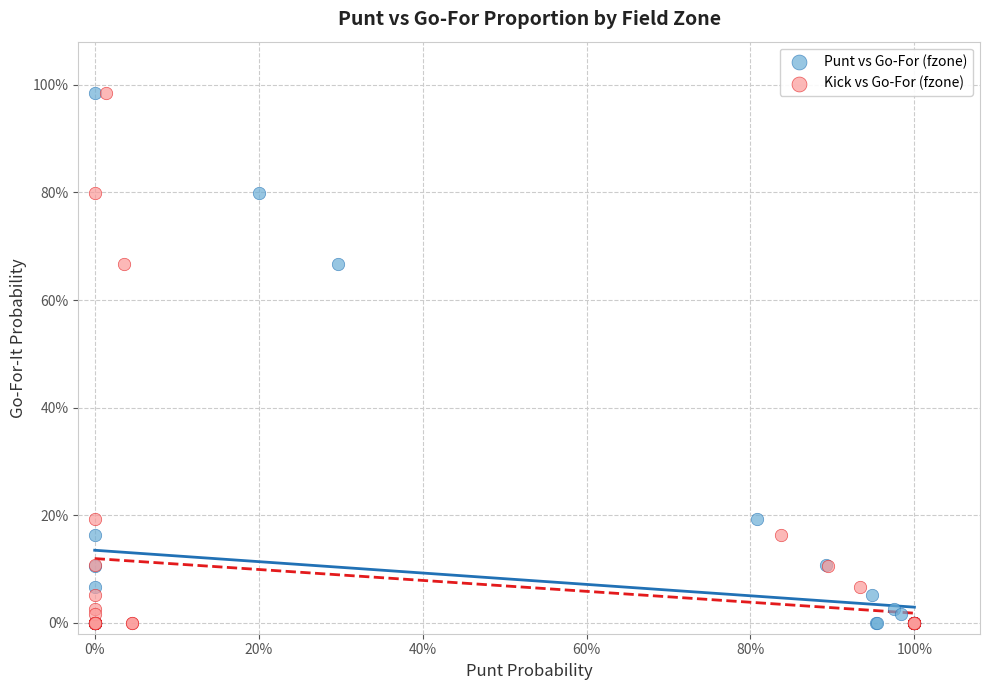

What are all the series names shown in the legend?

Punt vs Go-For (fzone), Kick vs Go-For (fzone)